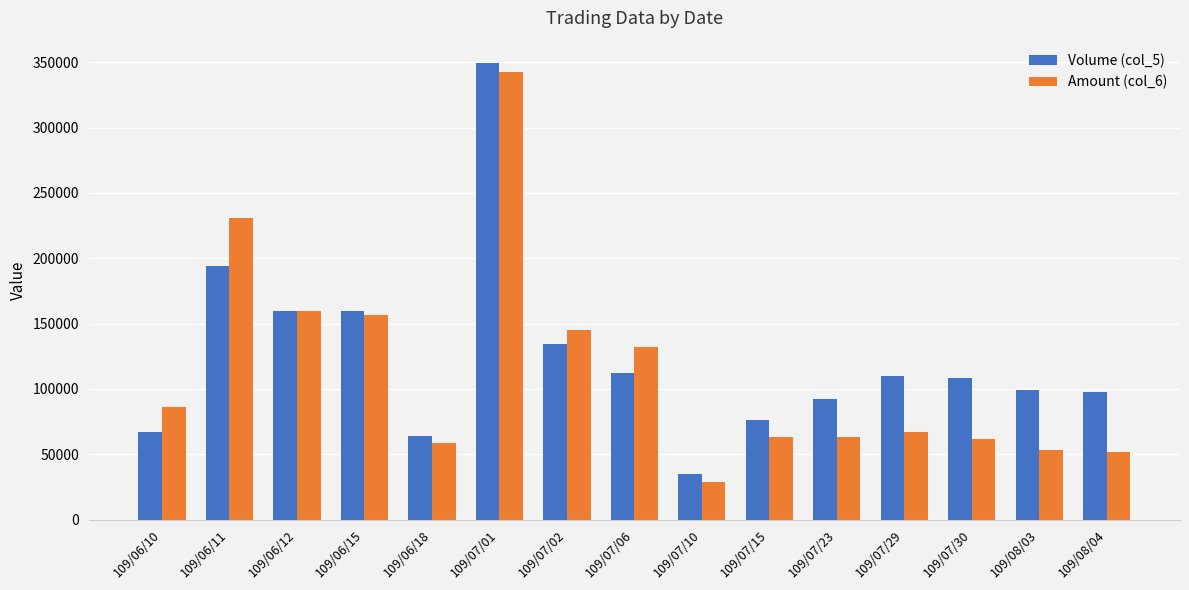

At which label does Amount (col_6) first exceed 66900?

109/06/10